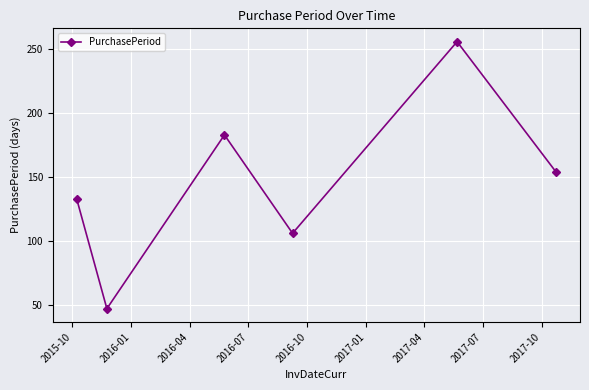

What is the difference between the second highest and second lowest values?

77